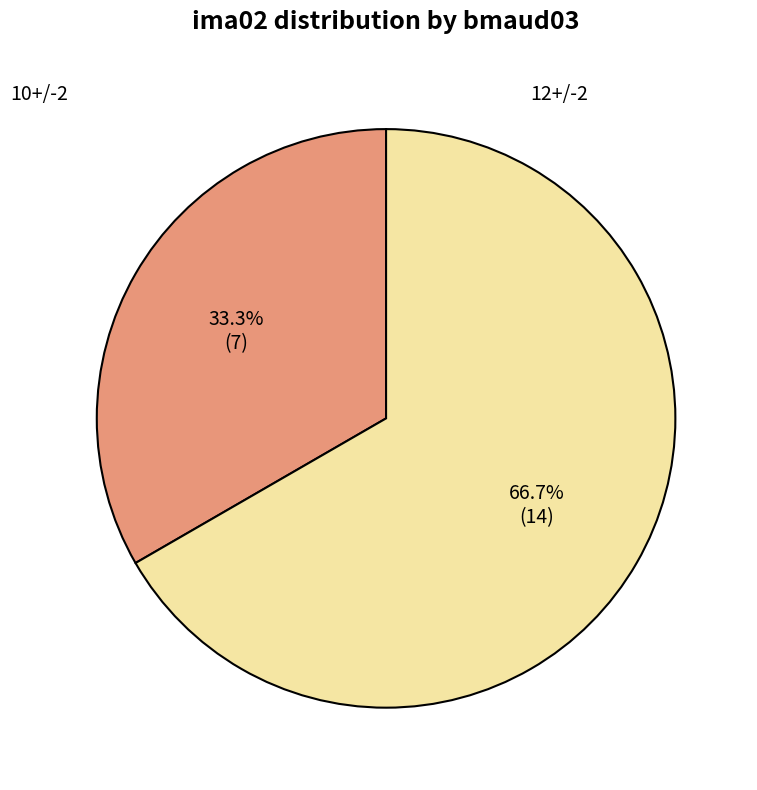

Rank the categories by value from lowest to highest.

10+/-2, 12+/-2